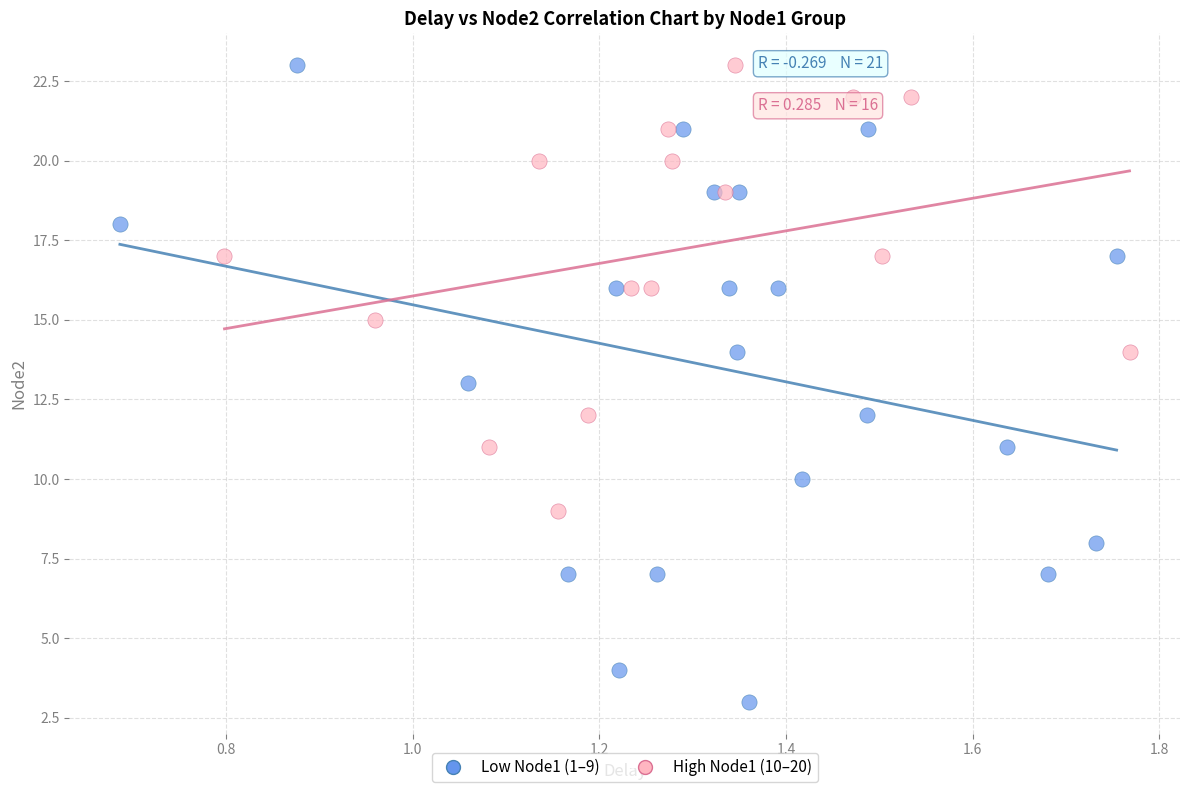

What are all the series names shown in the legend?

Low Node1 (1–9), High Node1 (10–20)